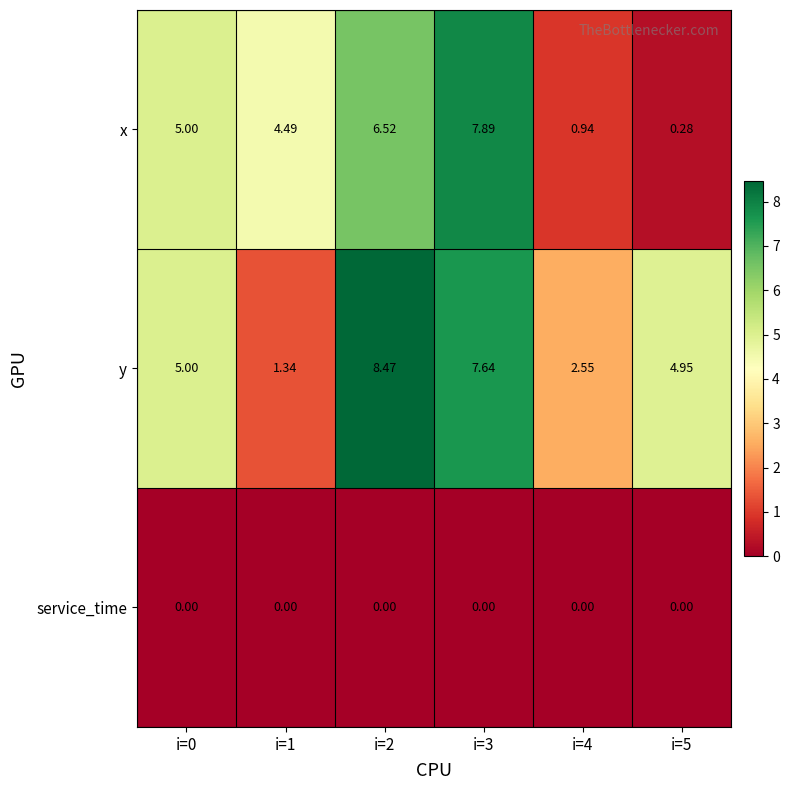

At i=2, list the series in order from smallest to largest.

service_time, x, y